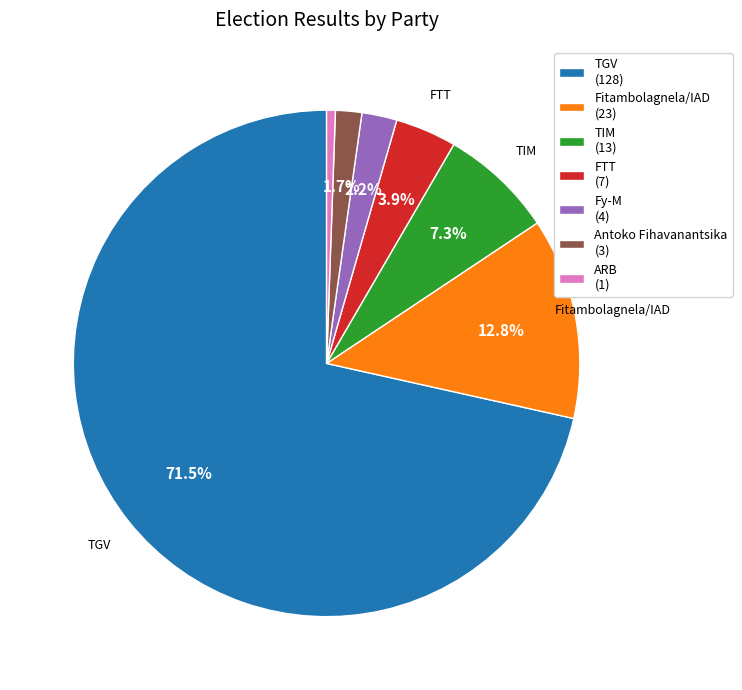

Is there any slice that represents more than half of the pie?

Yes